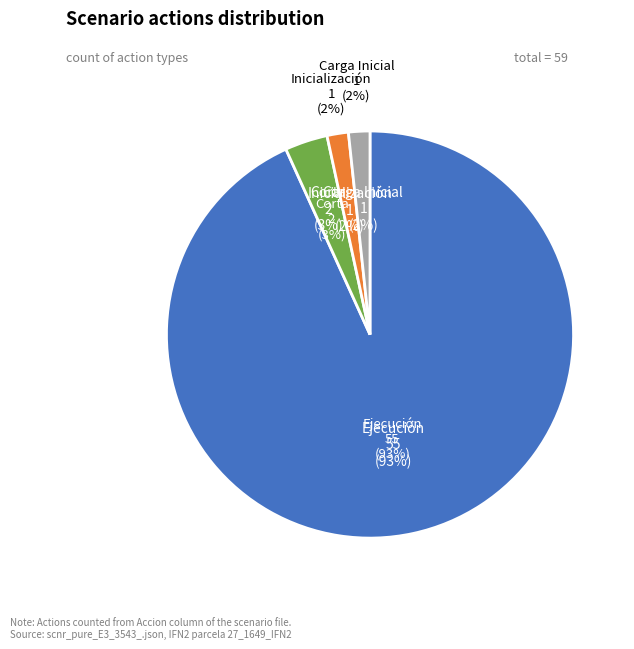

Count the number of slices in the pie.

4